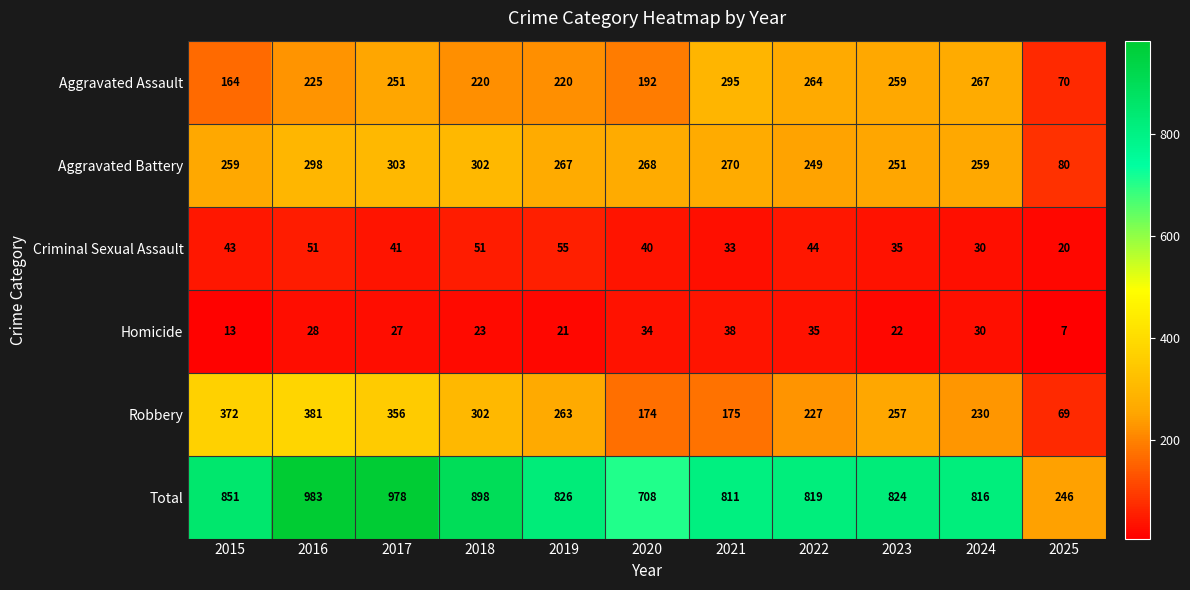

What is the difference between the highest and lowest values at 2021?

778